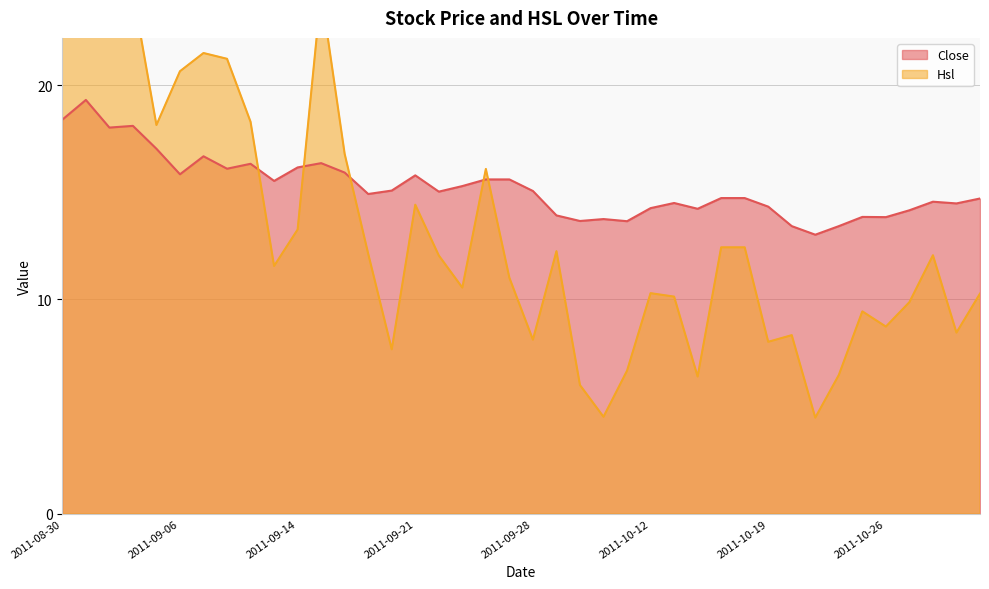

Reading left to right, what are all the values shown in this chart?

Close: 2011-08-30=18.4	2011-08-31=19.3	2011-09-01=18.0	2011-09-02=18.1	2011-09-05=17.0	2011-09-06=15.8	2011-09-07=16.7	2011-09-08=16.1	2011-09-09=16.3	2011-09-13=15.5	2011-09-14=16.2	2011-09-15=16.4	2011-09-16=15.9	2011-09-19=14.9	2011-09-20=15.1	2011-09-21=15.8	2011-09-22=15.0	2011-09-23=15.3	2011-09-26=15.6	2011-09-27=15.6	2011-09-28=15.1	2011-09-29=13.9	2011-09-30=13.7	2011-10-10=13.8	2011-10-11=13.7	2011-10-12=14.3	2011-10-13=14.5	2011-10-14=14.2	2011-10-17=14.7	2011-10-18=14.7	2011-10-19=14.3	2011-10-20=13.4	2011-10-21=13.0	2011-10-24=13.4	2011-10-25=13.8	2011-10-26=13.8	2011-10-27=14.2	2011-10-28=14.6	2011-10-31=14.5	2011-11-01=14.7
Hsl: 2011-08-30=79.8	2011-08-31=58.5	2011-09-01=38.7	2011-09-02=24.4	2011-09-05=18.1	2011-09-06=20.6	2011-09-07=21.5	2011-09-08=21.2	2011-09-09=18.3	2011-09-13=11.6	2011-09-14=13.3	2011-09-15=24.4	2011-09-16=16.8	2011-09-19=12.1	2011-09-20=7.7	2011-09-21=14.4	2011-09-22=12.1	2011-09-23=10.6	2011-09-26=16.1	2011-09-27=11.0	2011-09-28=8.1	2011-09-29=12.2	2011-09-30=6.0	2011-10-10=4.5	2011-10-11=6.7	2011-10-12=10.3	2011-10-13=10.1	2011-10-14=6.4	2011-10-17=12.4	2011-10-18=12.4	2011-10-19=8.0	2011-10-20=8.3	2011-10-21=4.5	2011-10-24=6.5	2011-10-25=9.4	2011-10-26=8.7	2011-10-27=9.9	2011-10-28=12.1	2011-10-31=8.4	2011-11-01=10.3